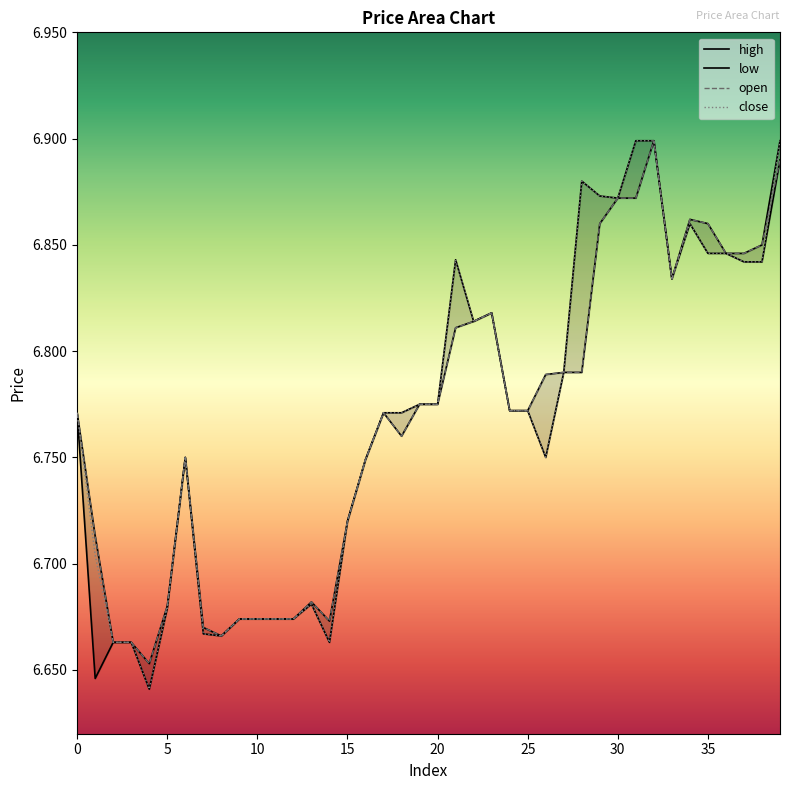

What value does the close series have at 29?

6.9